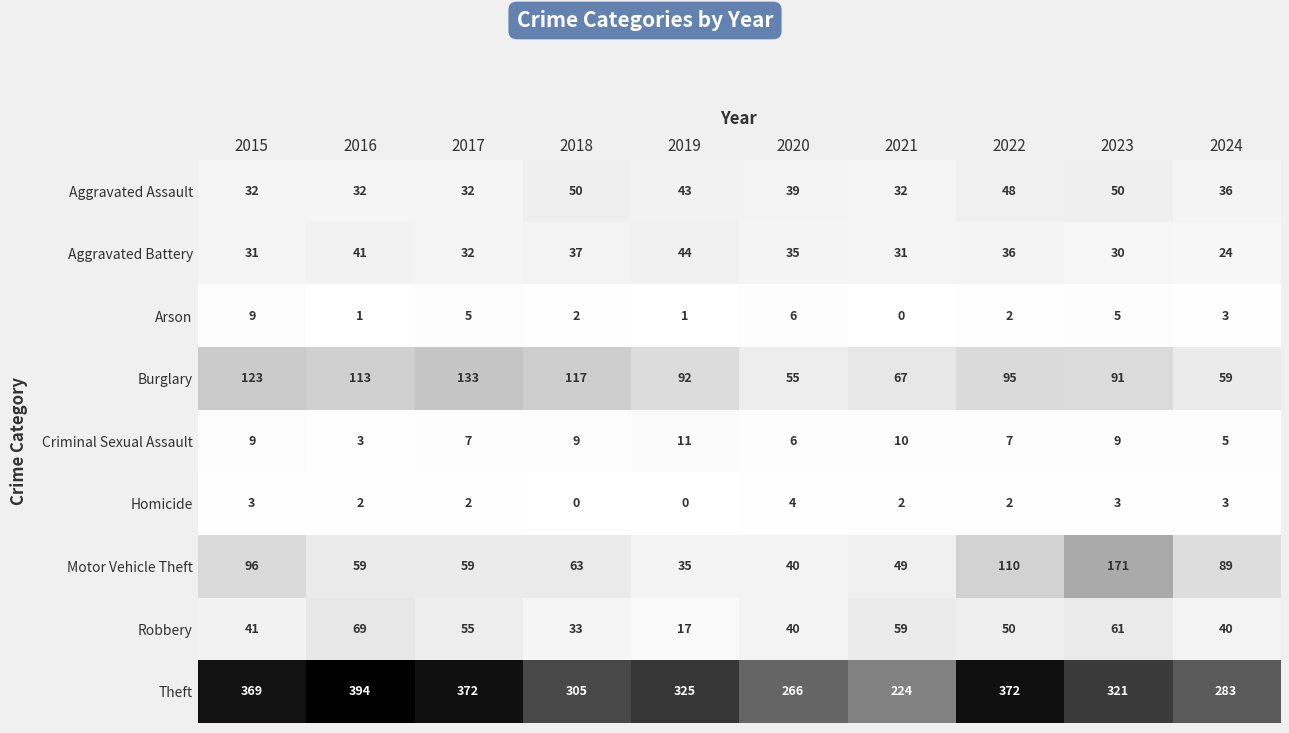

Where does the Homicide series first go above 2?

2015